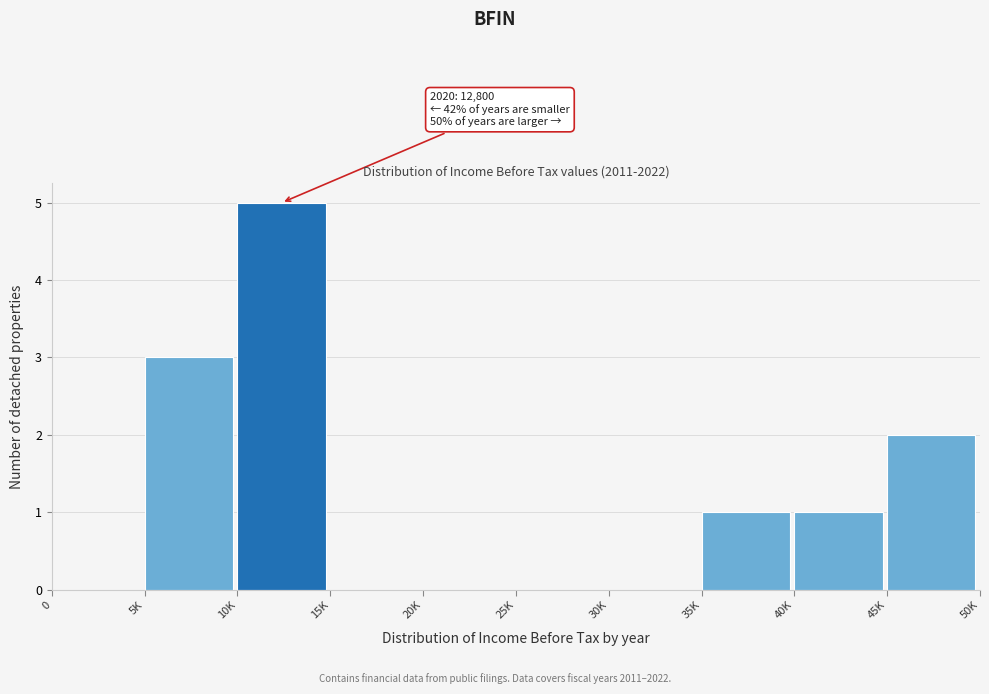

Reading right to left, transcribe all the data shown in this chart.

45K=2	40K=1	35K=1	30K=0	25K=0	20K=0	15K=0	10K=5	5K=3	0=0